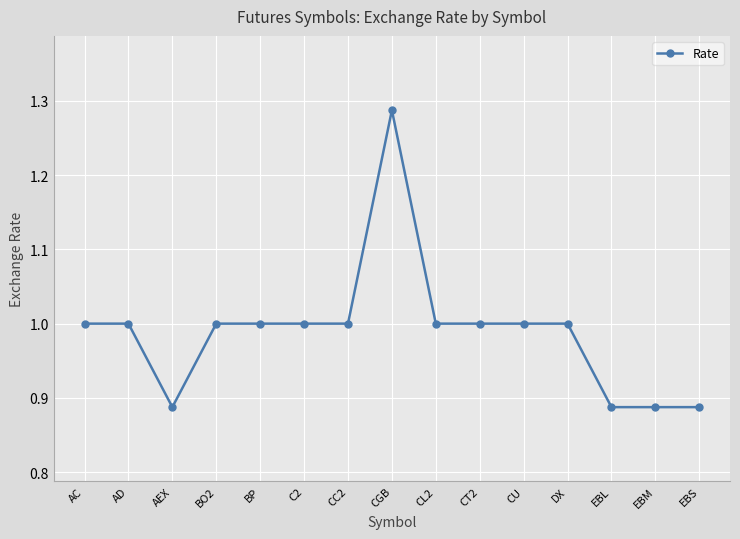

Does the chart display data point markers on the line(s)?

Yes